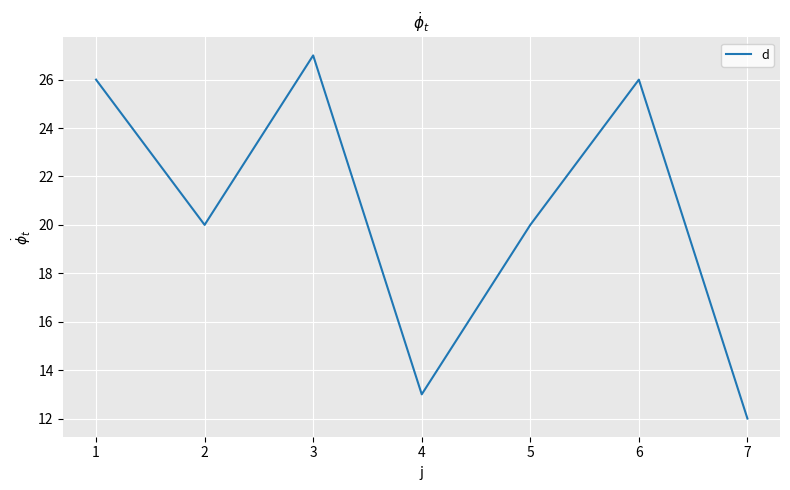

What is the sum of all values?

144